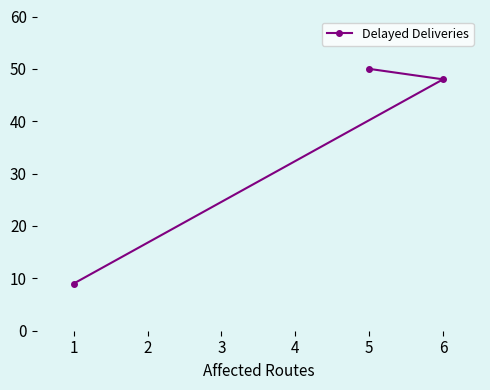

Does the chart have visible grid lines?

No